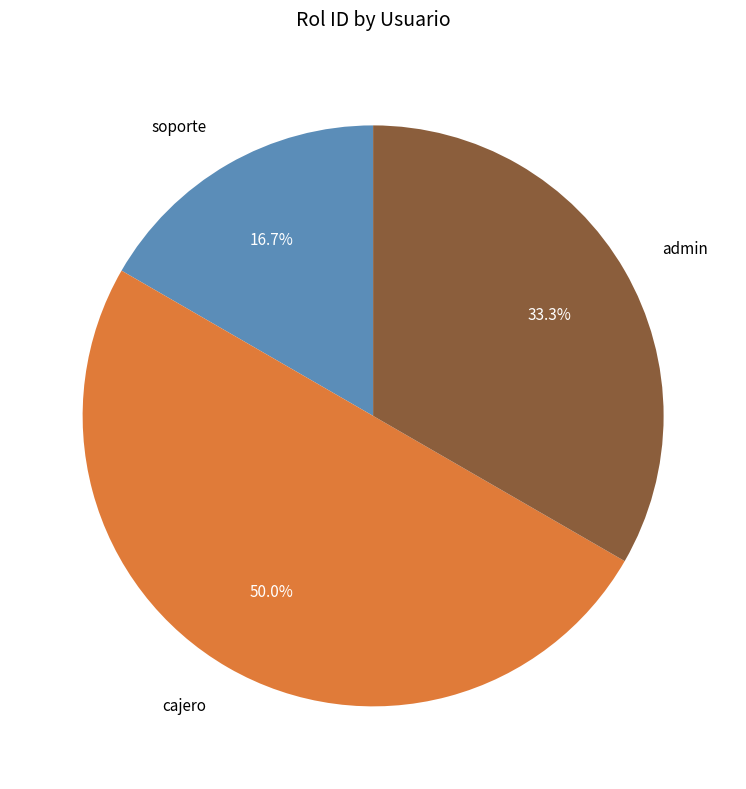

How many slices are in this pie chart?

3